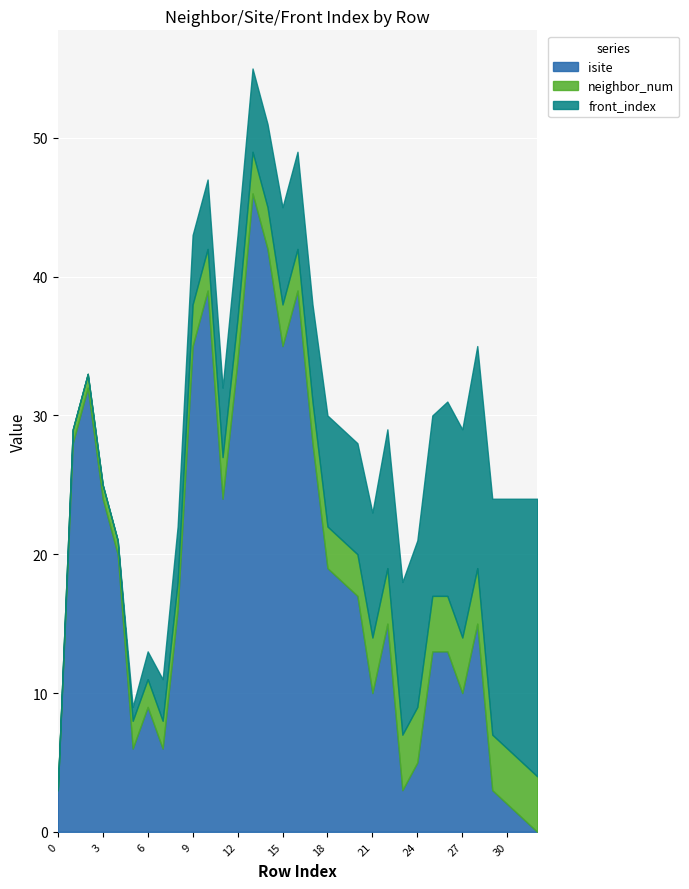

What is the sum of the isite values at 18 and 19?

37